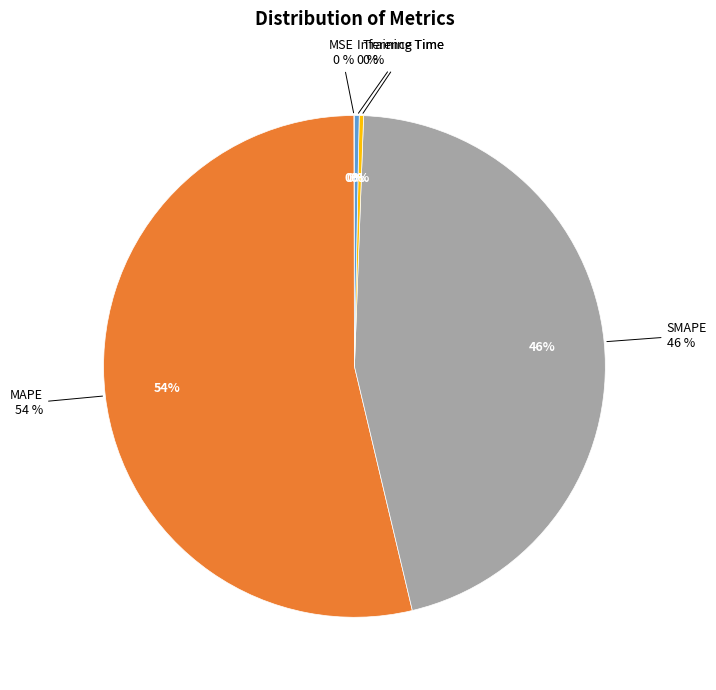

Rank the categories by value from highest to lowest.

MAPE, SMAPE, Inference Time, Training Time, MSE